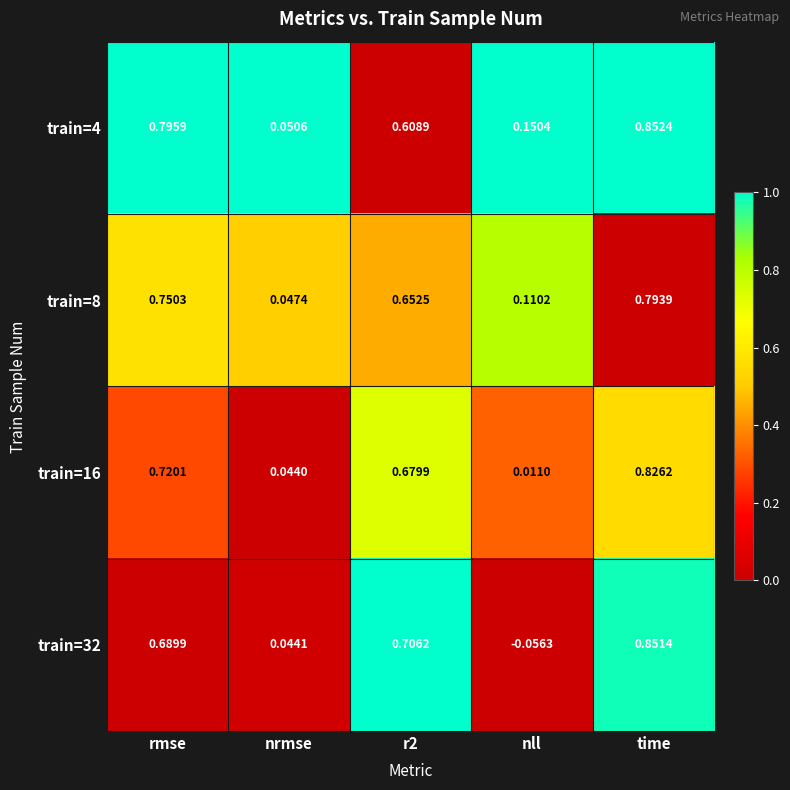

At which category does the chart reach its peak across all series?

time